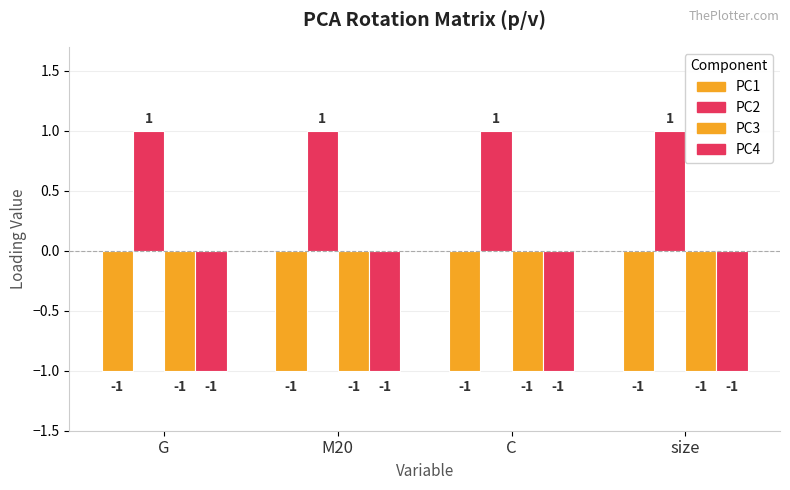

Which series has the largest total across all categories?

PC2